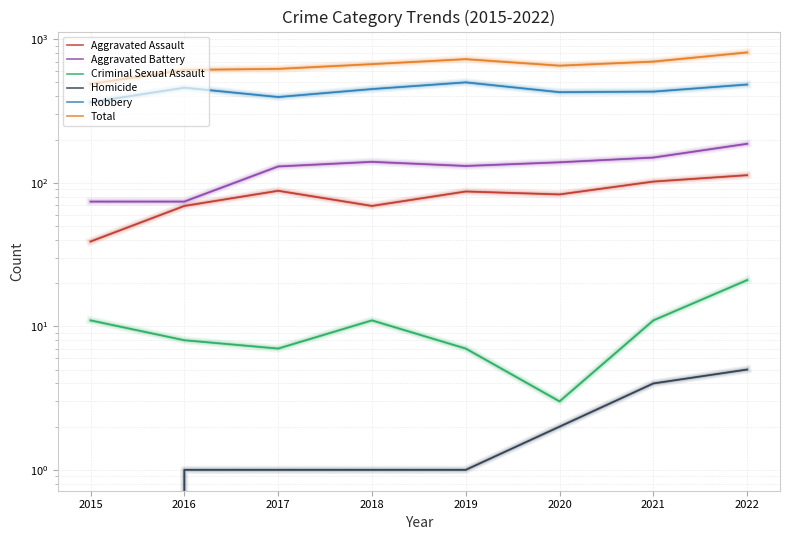

How many lines are shown in the chart?

6